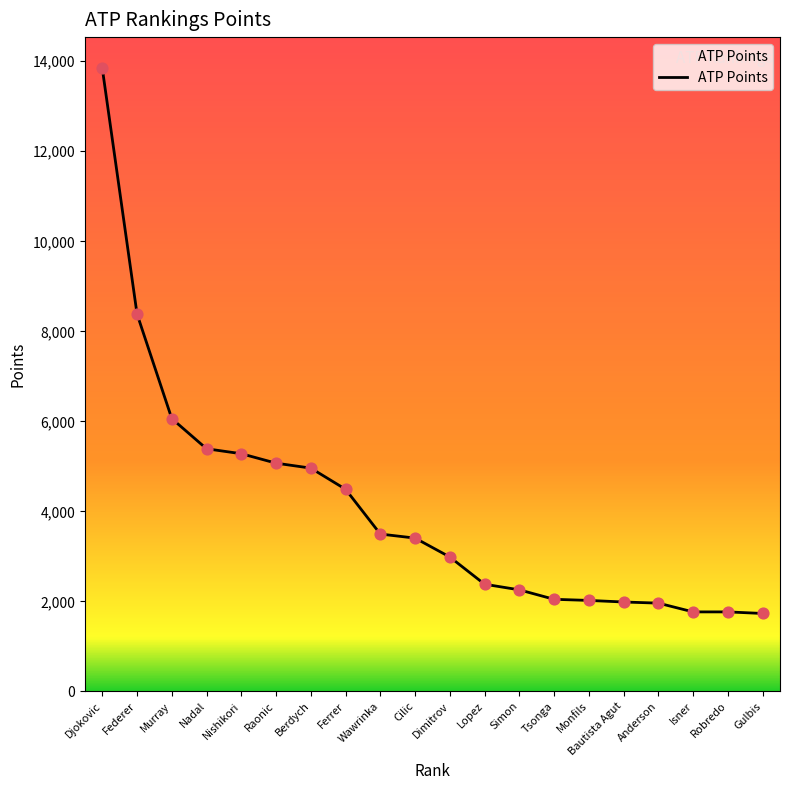

What is the change in value from Cilic to Gulbis?

-1675